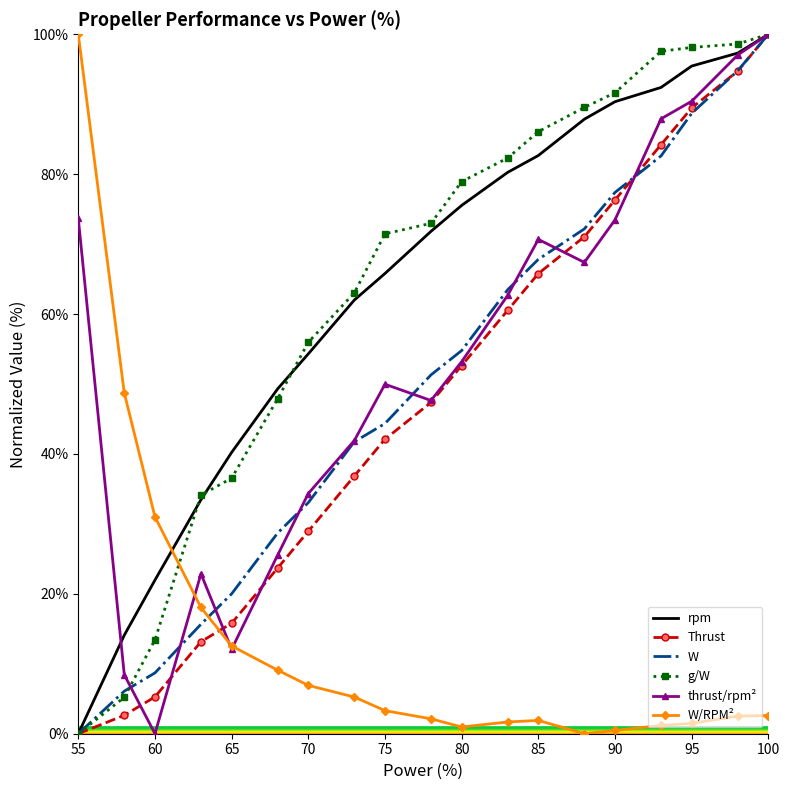

True or false: rpm and g/W cross at least once.

True